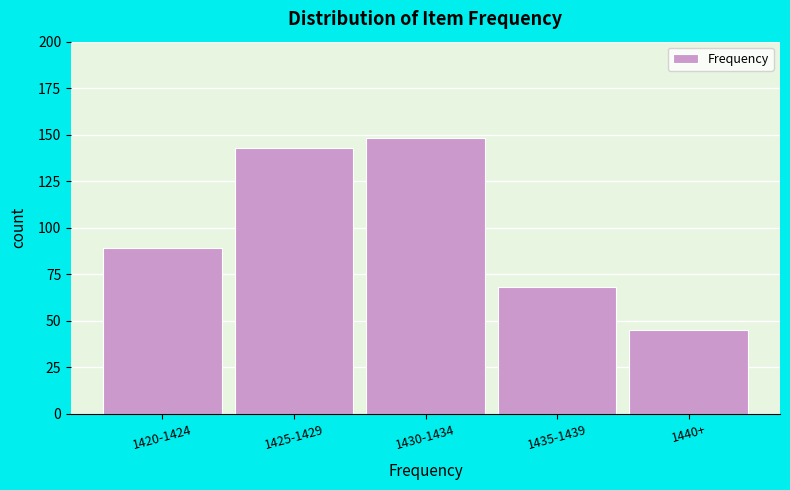

Reading right to left, extract all data points from this chart.

45	68	148	143	89